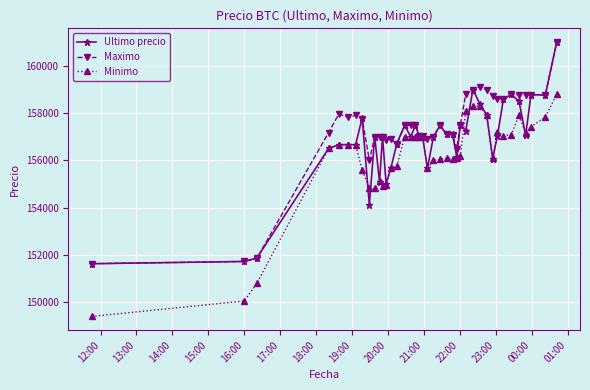

Which series has the largest total across all categories?

Maximo